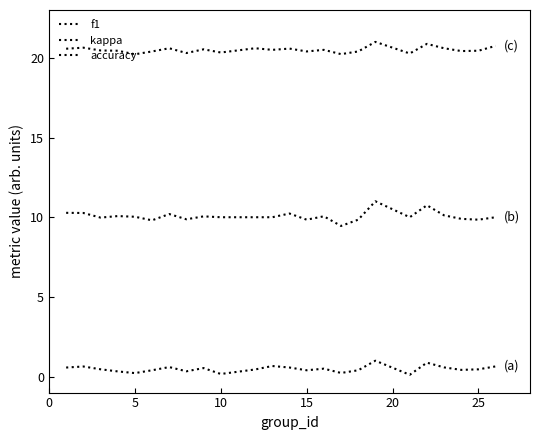

How many lines are shown in the chart?

3